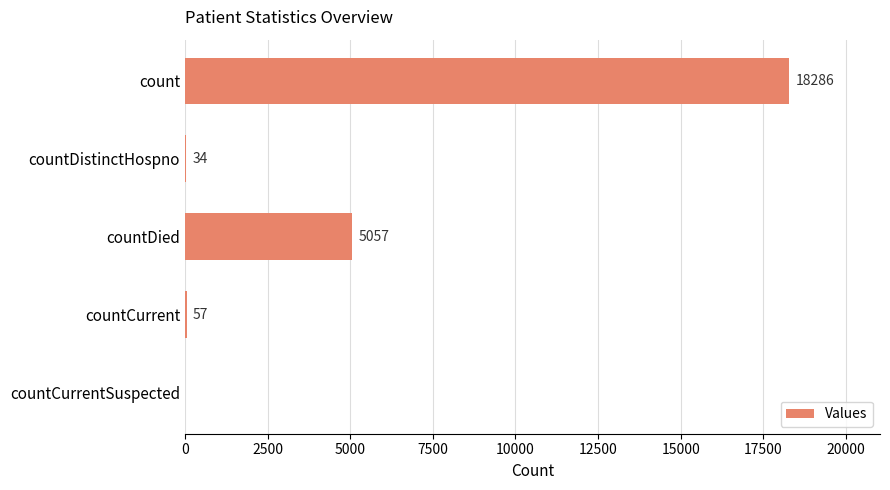

How many positive values are there?

4